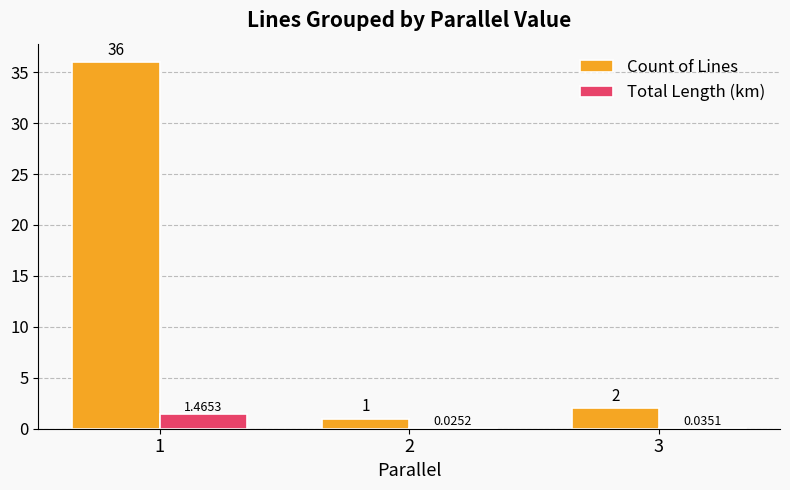

Which series has the largest total across all categories?

Count of Lines